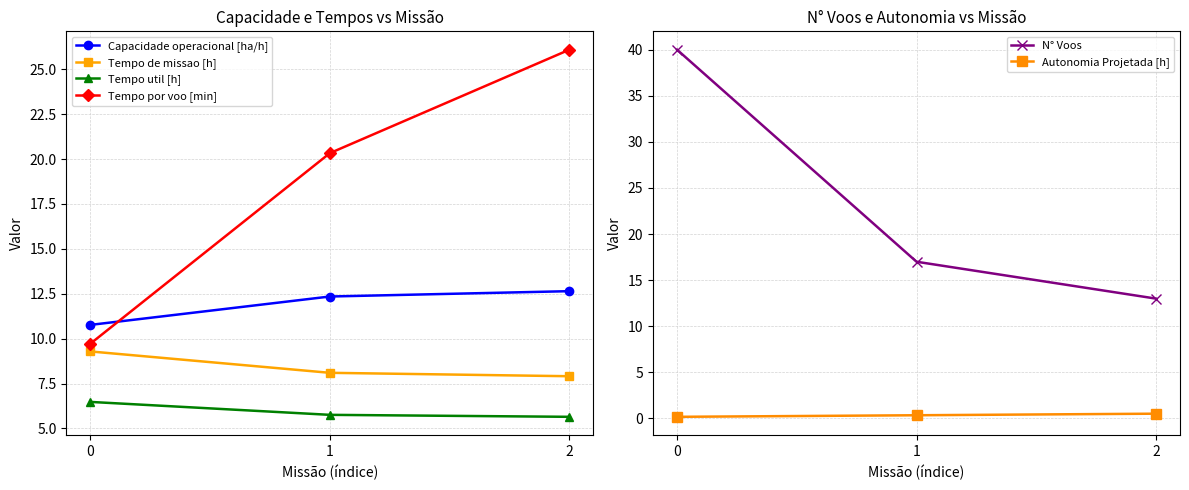

Between 2 and 0, which is larger?

2